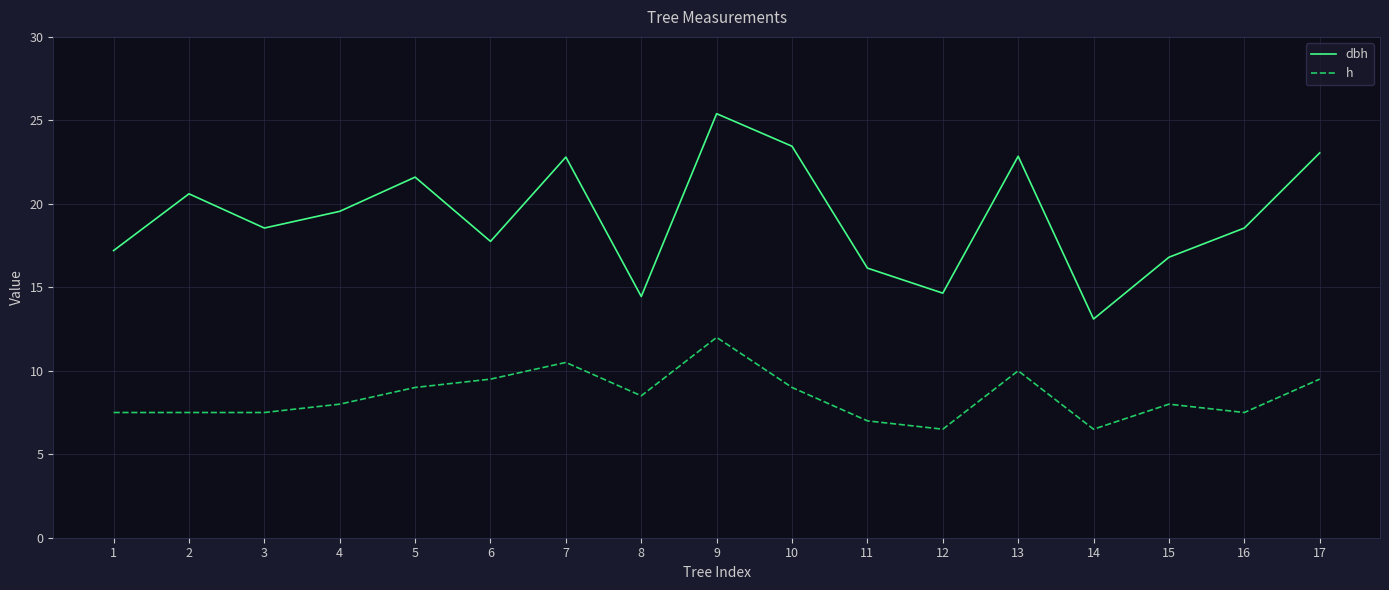

What is the difference between the highest and lowest values at 5?

12.6